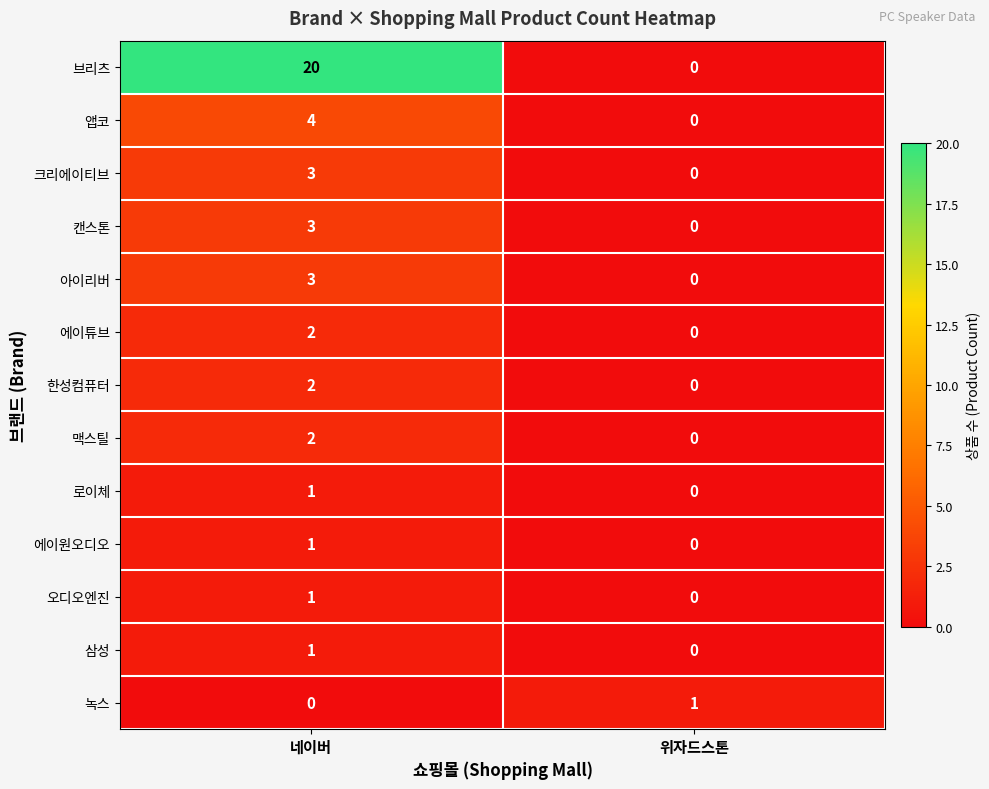

Which series has the widest spread of values?

브리츠